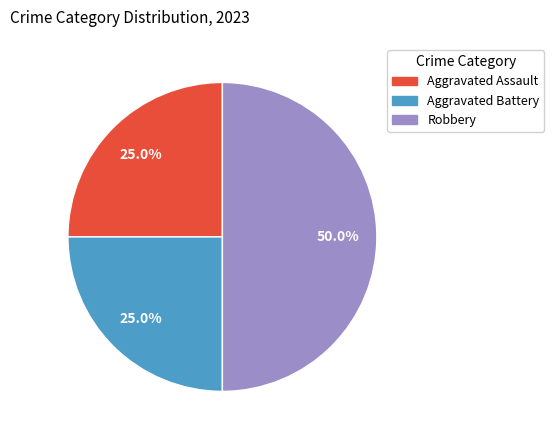

Approximately how many times larger is the value at Aggravated Battery compared to Aggravated Assault?

1.0